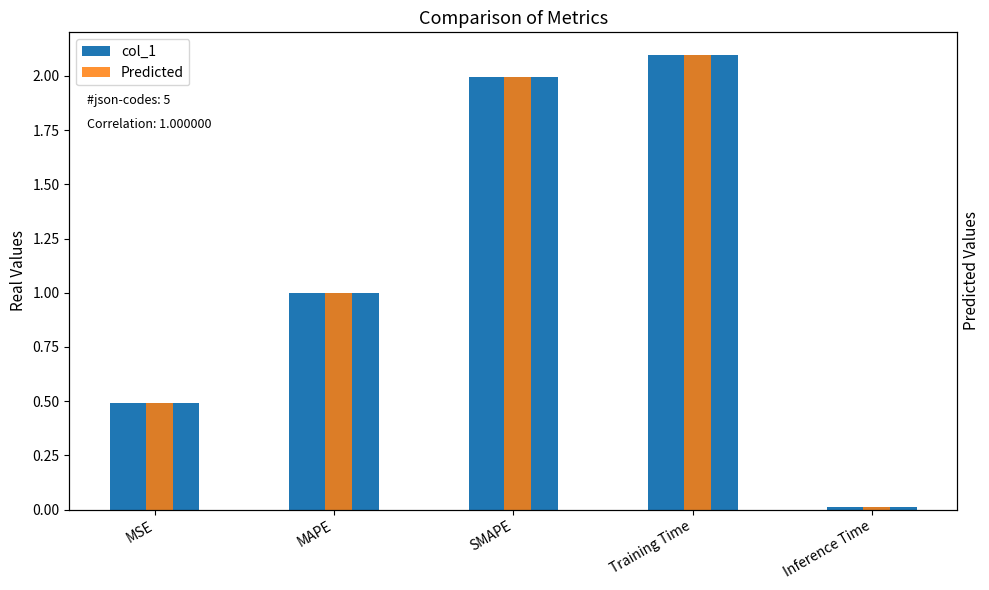

At how many categories does at least one series exceed 1?

2